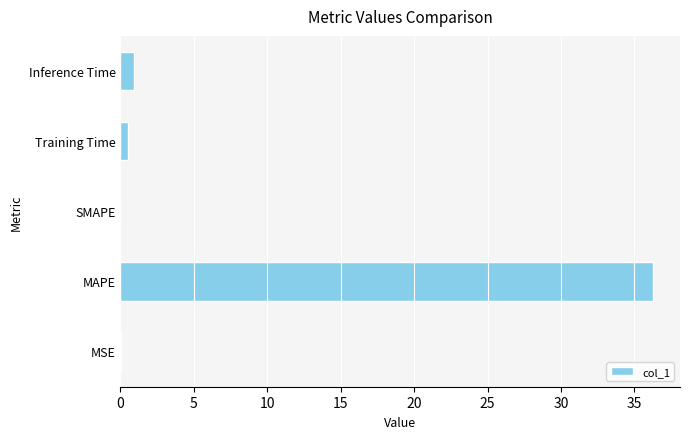

The chart shows a value of 1.0 at Inference Time. True or false?

True